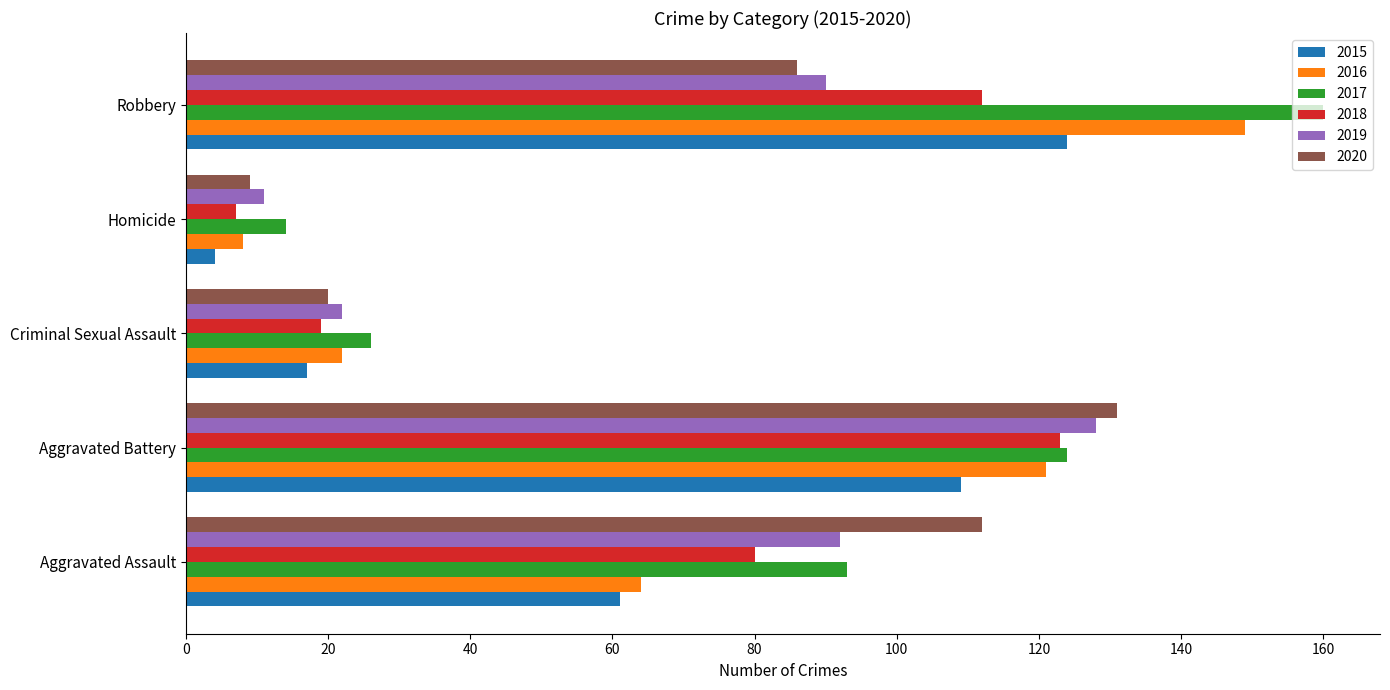

Is the value of 2017 at Aggravated Assault greater than the value of 2016 at Homicide?

Yes